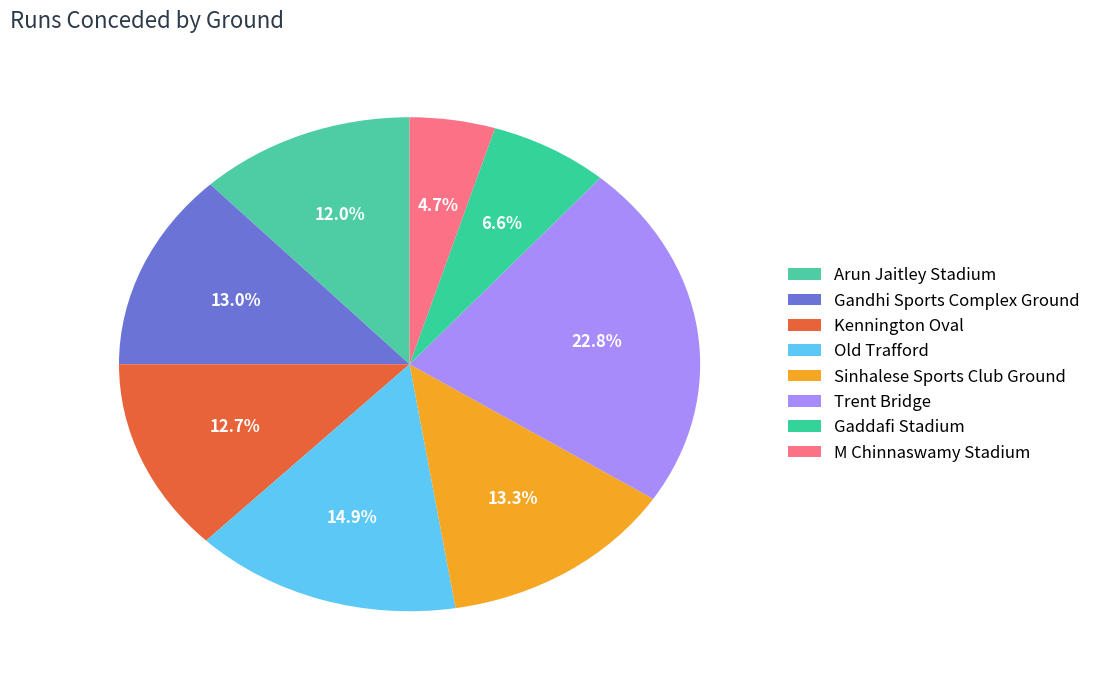

Approximately how many times larger is the value at Arun Jaitley Stadium compared to M Chinnaswamy Stadium?

2.5